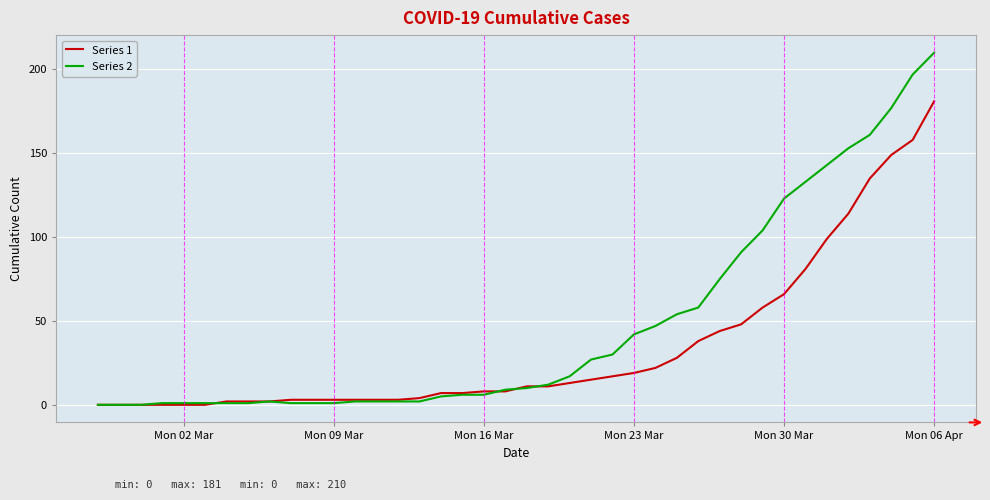

What are all the series names shown in the legend?

Series 1, Series 2